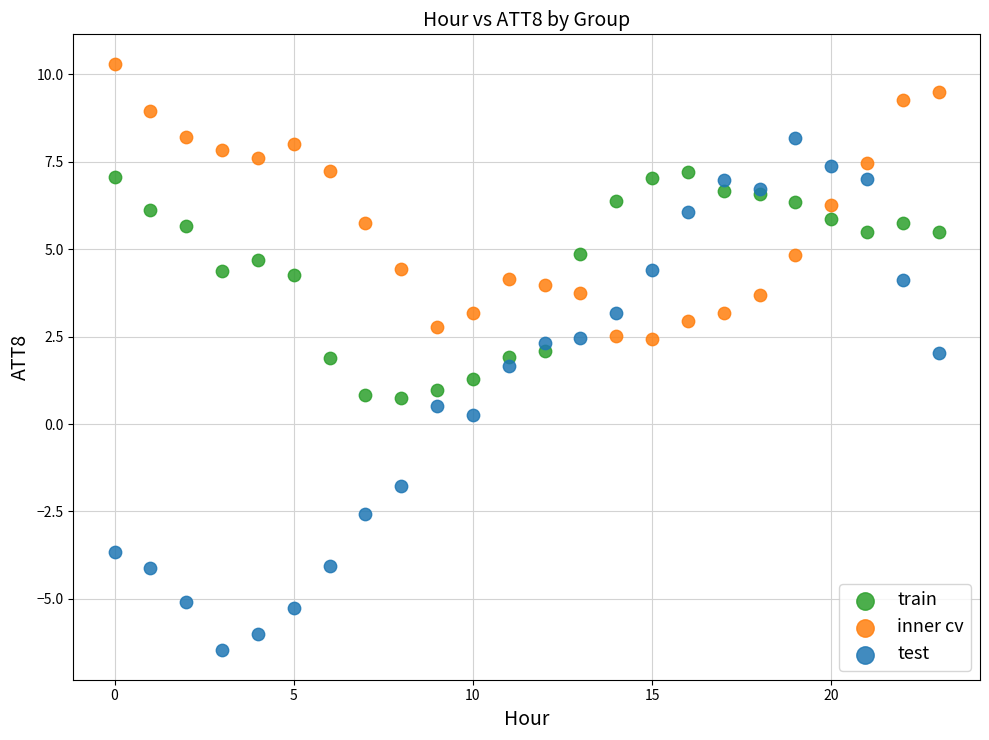

Which series contains the highest Y value?

inner cv